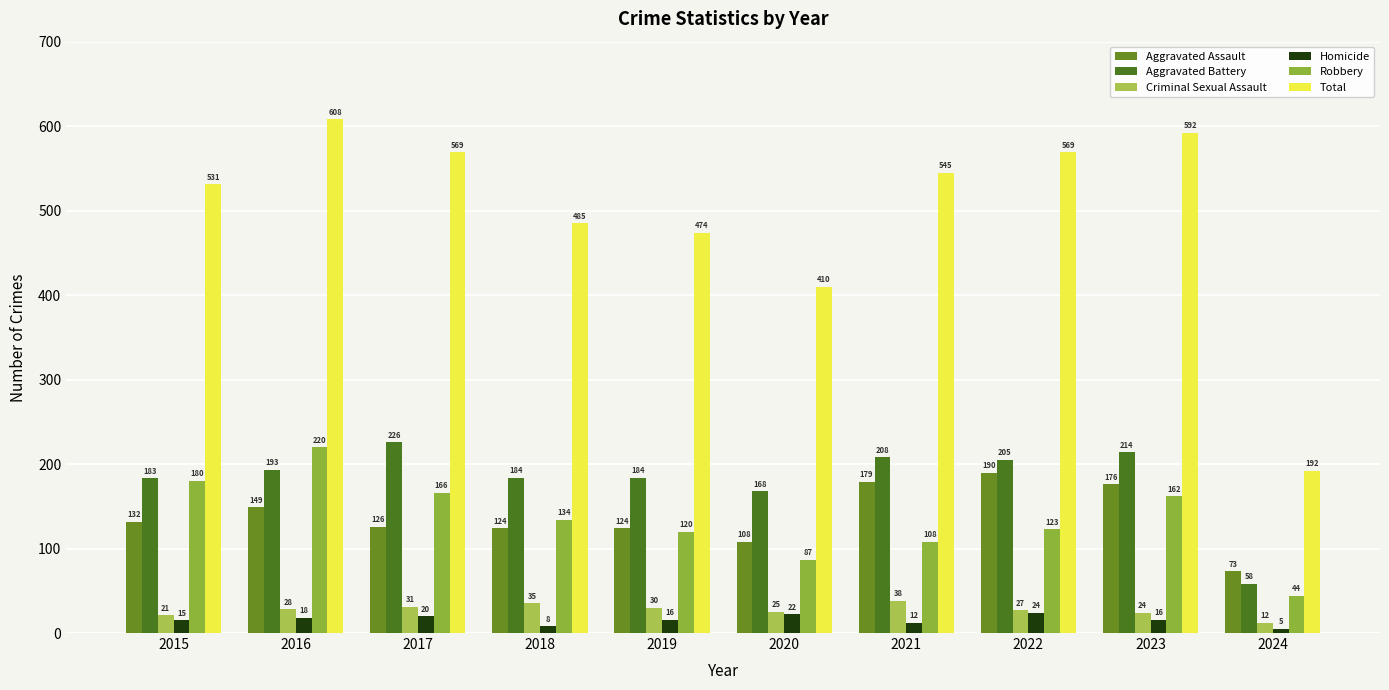

The value of Total at 2024 is 192. True or false?

True